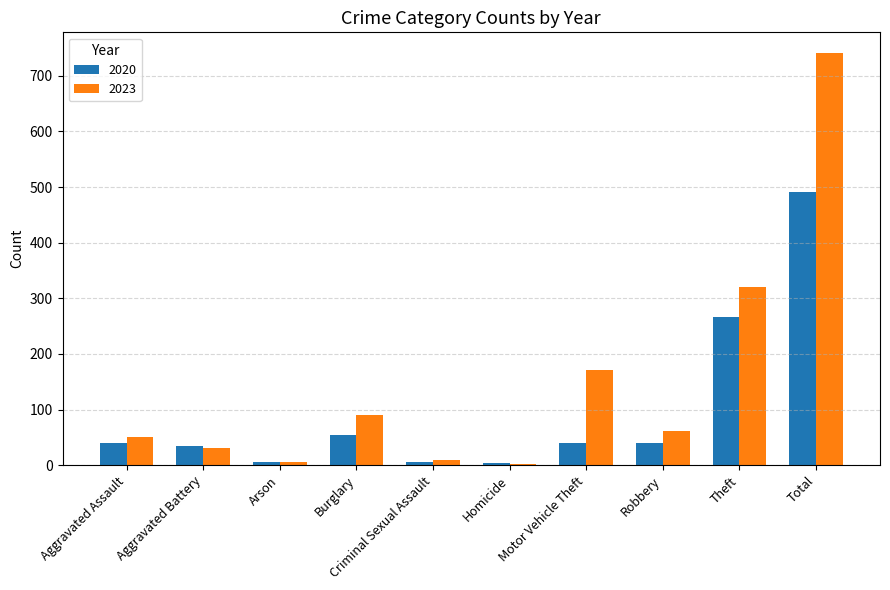

What is the difference between the second highest and minimum values in the 2023 series?

318